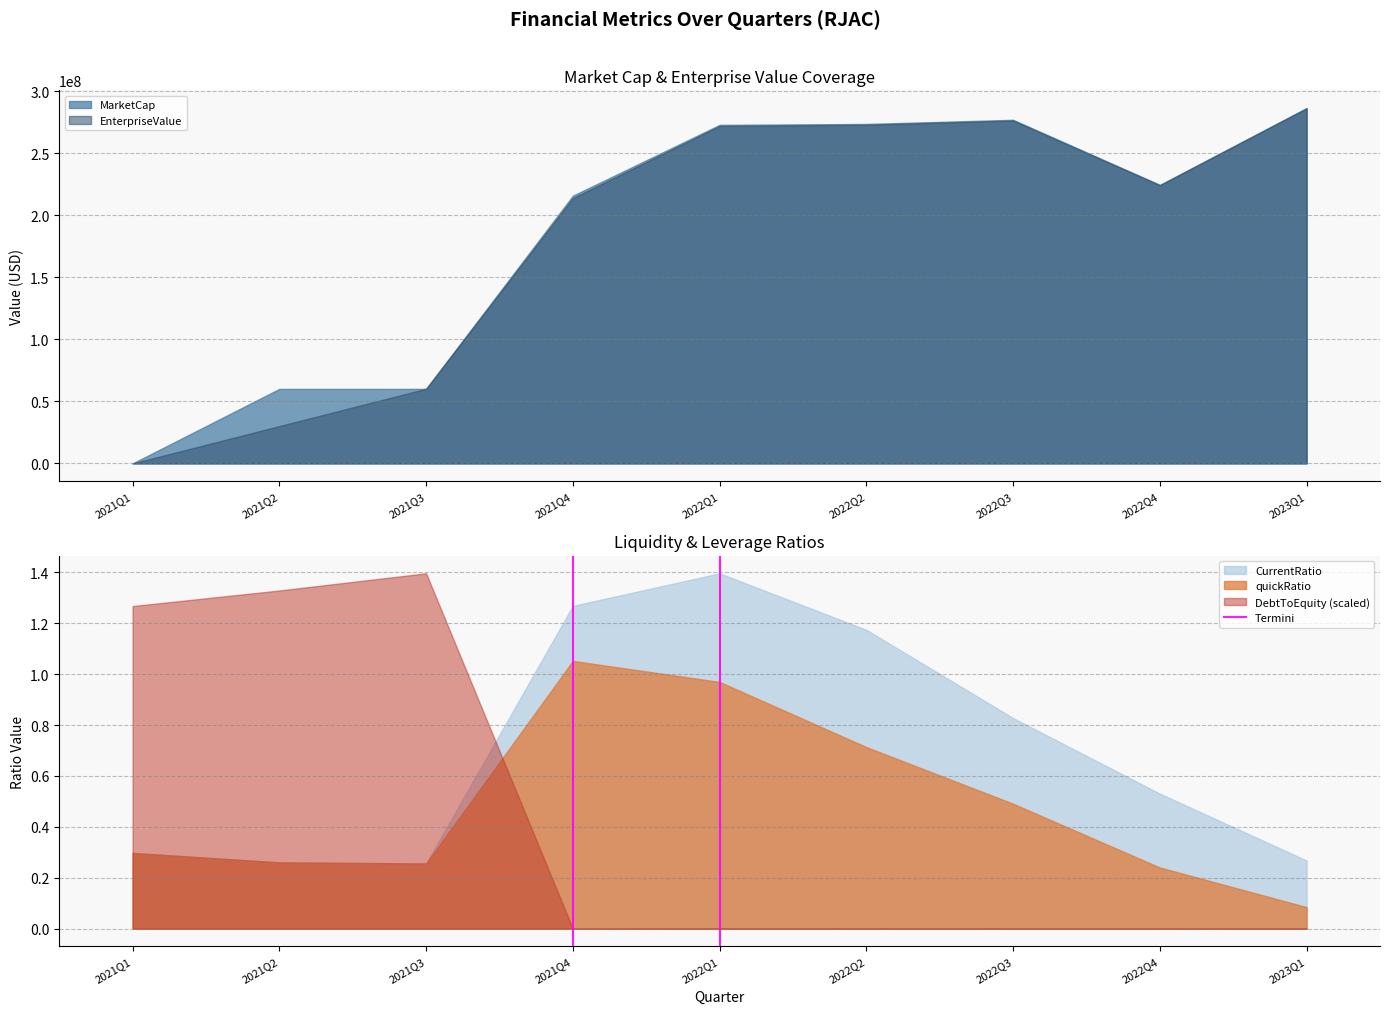

Which series ends up on top after the final intersection of DebtToEquity (scaled) and CurrentRatio?

CurrentRatio